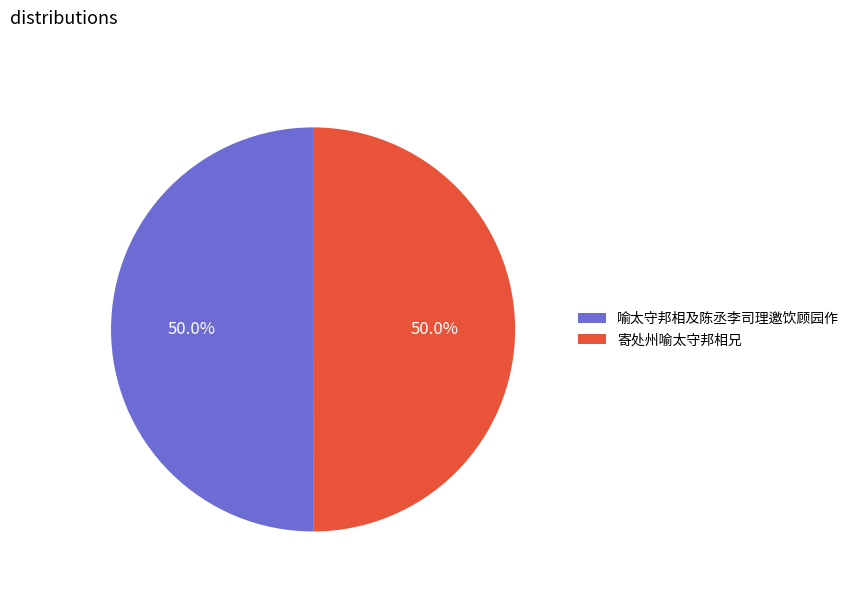

Count the number of slices in the pie.

2